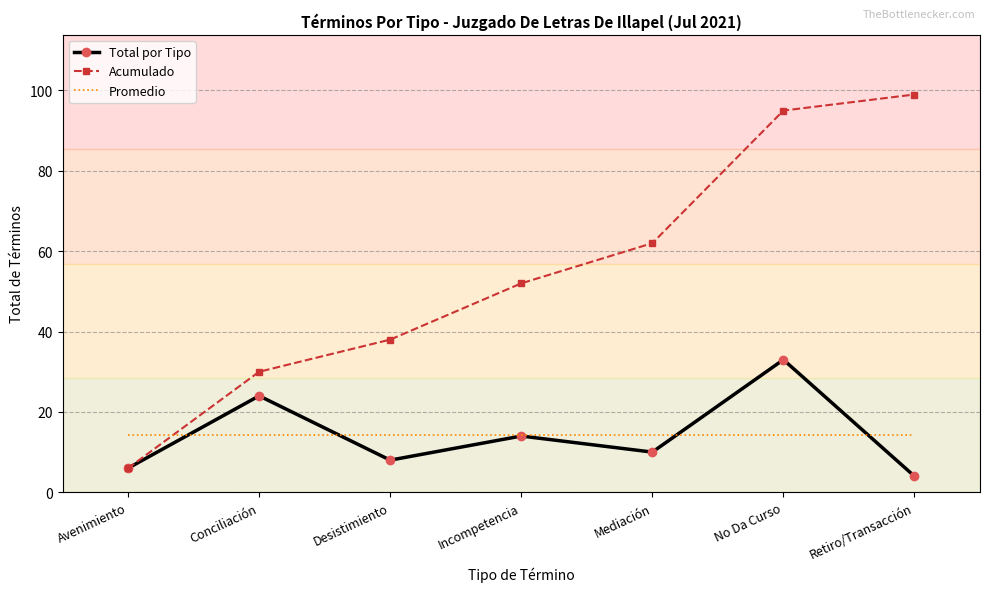

What is the average value of the Acumulado series?

54.6